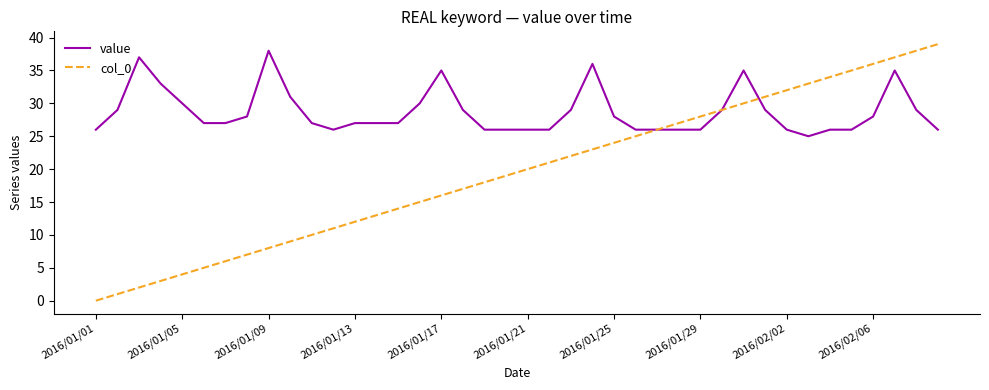

Which series has the largest total across all categories?

value